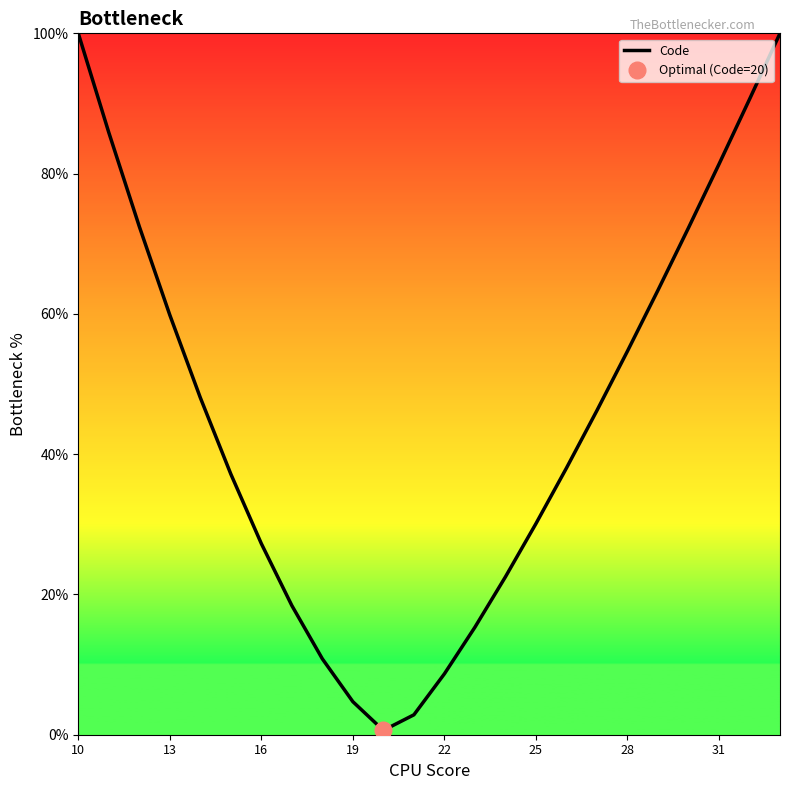

What is the difference between the maximum and minimum values?

99.4